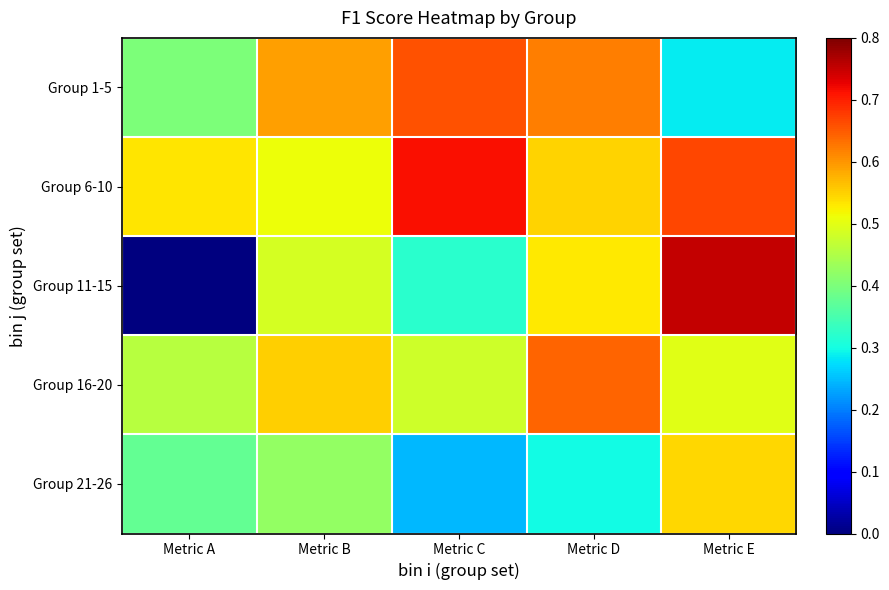

What is the total value across all series at Metric D?

2.6